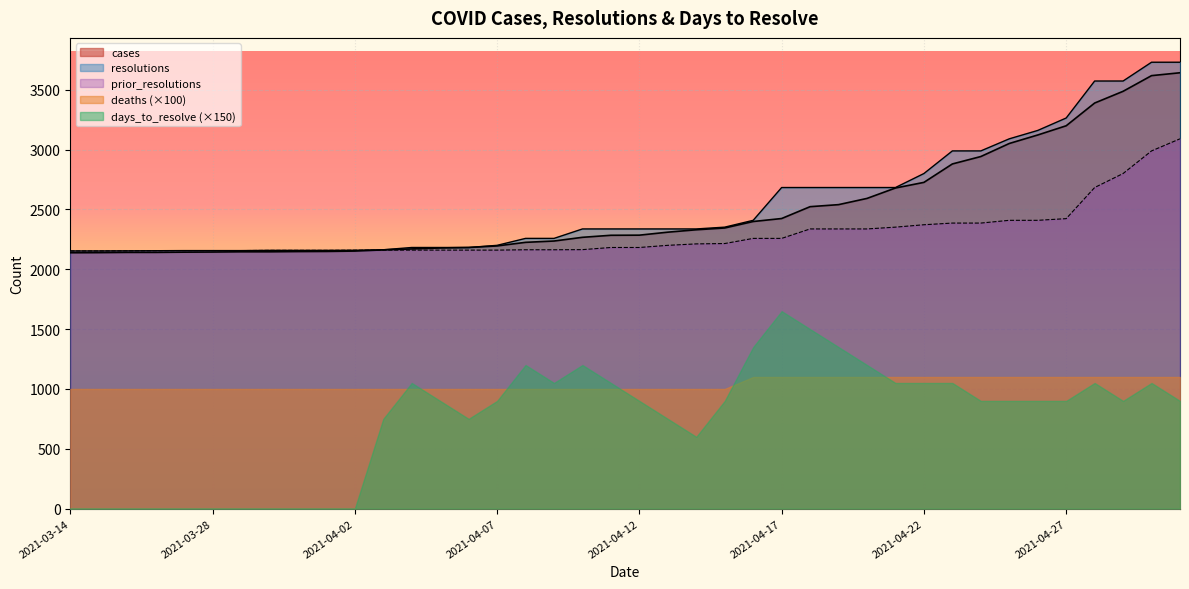

What is the total value across all series at 2021-04-14?

6879